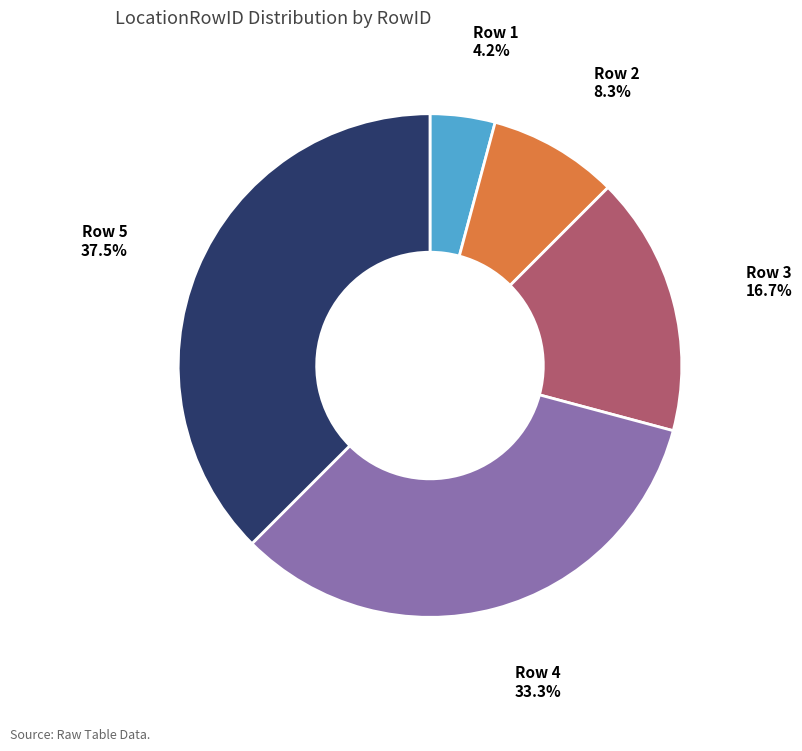

Does any single category account for the majority?

No